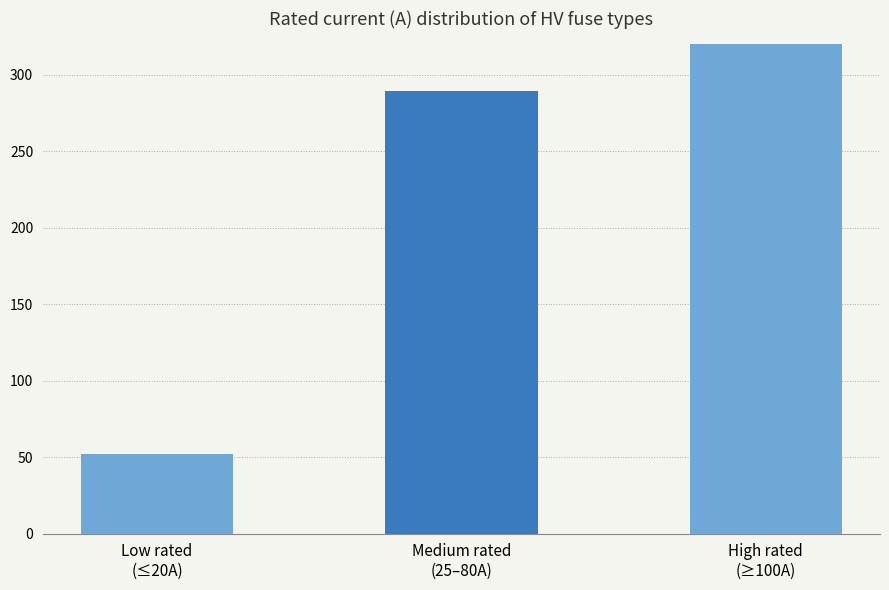

List the labels in order of value, smallest first.

Low rated
(≤20A), Medium rated
(25–80A), High rated
(≥100A)